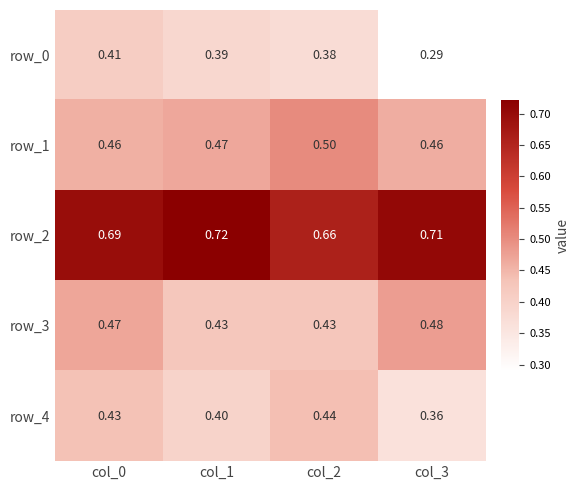

What is the average value of the row_0 series?

0.4